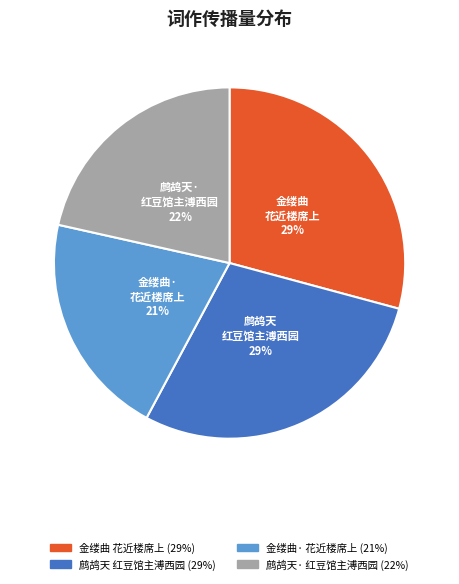

To the nearest percent, what is the average slice percentage?

25%